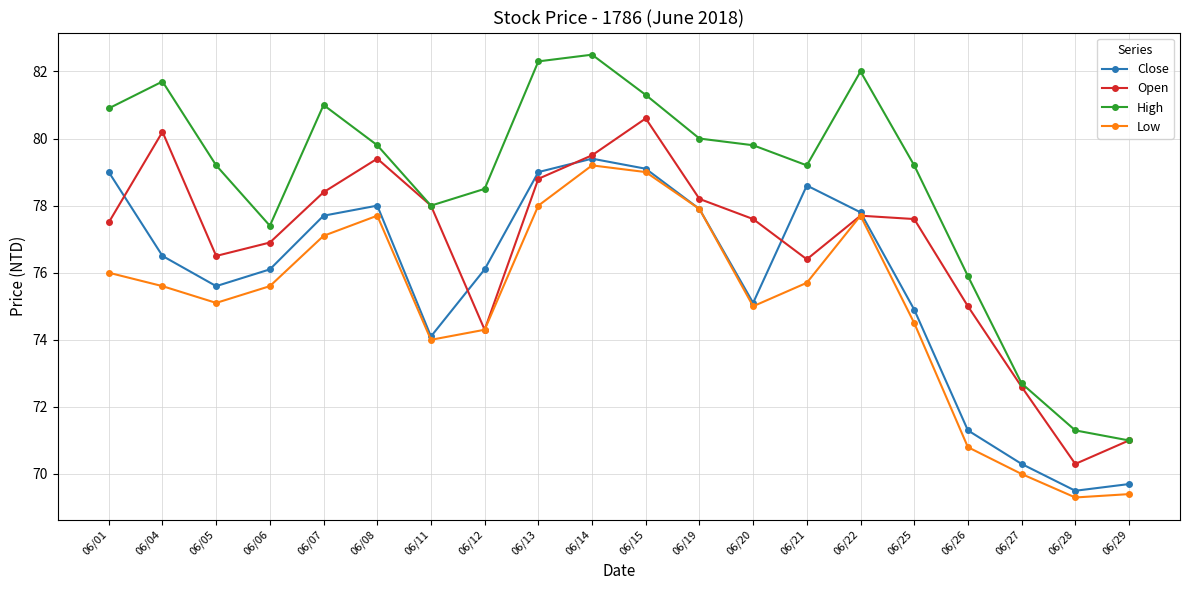

How many categories are shown in the chart?

20